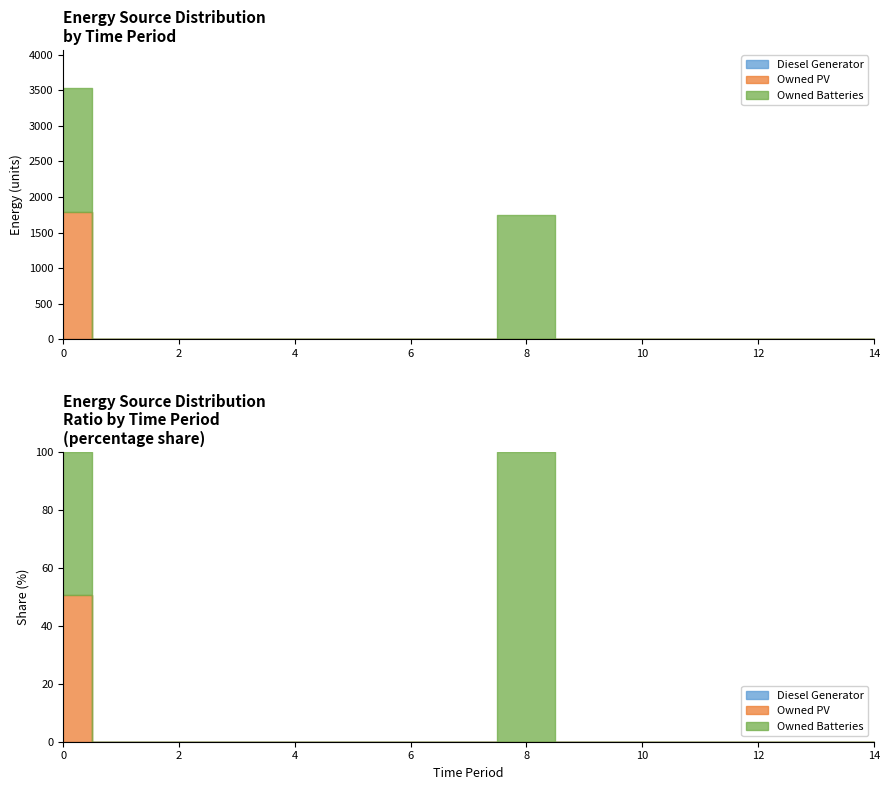

True or false: Owned PV and Owned Batteries cross at least once.

False